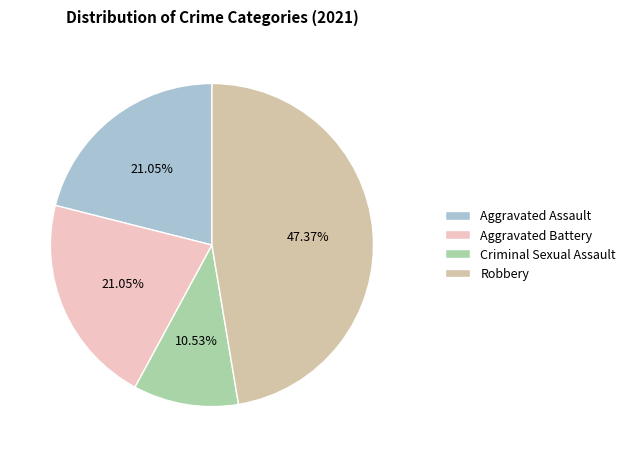

Count the number of slices in the pie.

4